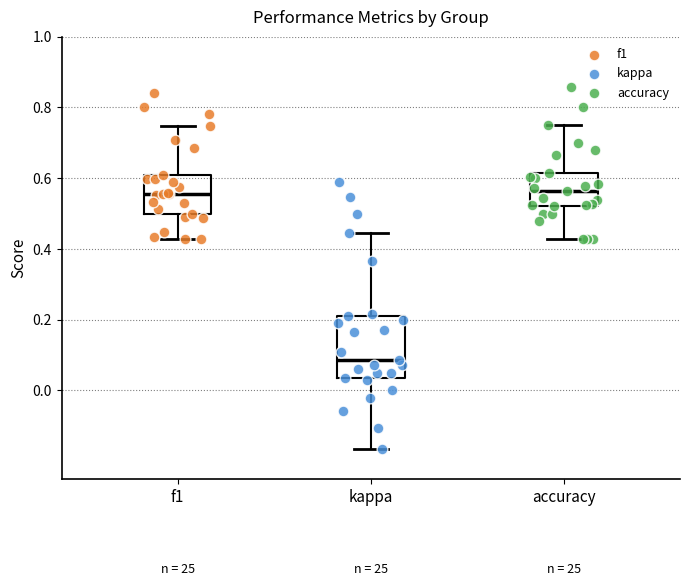

Reading left to right, read every box against the y-axis: the position of its median line, the range the box covers, and the ends of its whiskers. The values are not printed on the chart, so give them approximately, as read against the axis.

f1: median 0.56, box 0.50 to 0.62, whiskers 0.42 to 0.74
kappa: median 0.08, box 0.04 to 0.22, whiskers -0.16 to 0.44
accuracy: median 0.56, box 0.52 to 0.62, whiskers 0.42 to 0.76